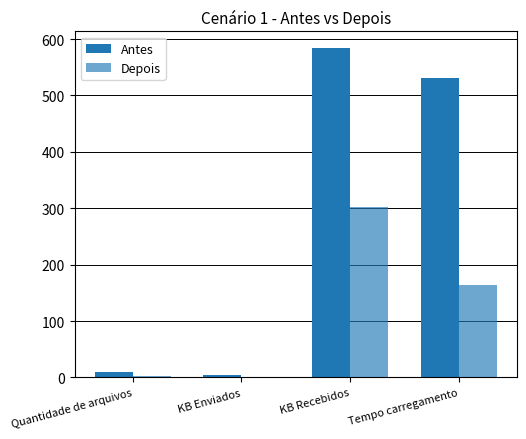

The Depois series shows 0.5 at Quantidade de arquivos. True or false?

False